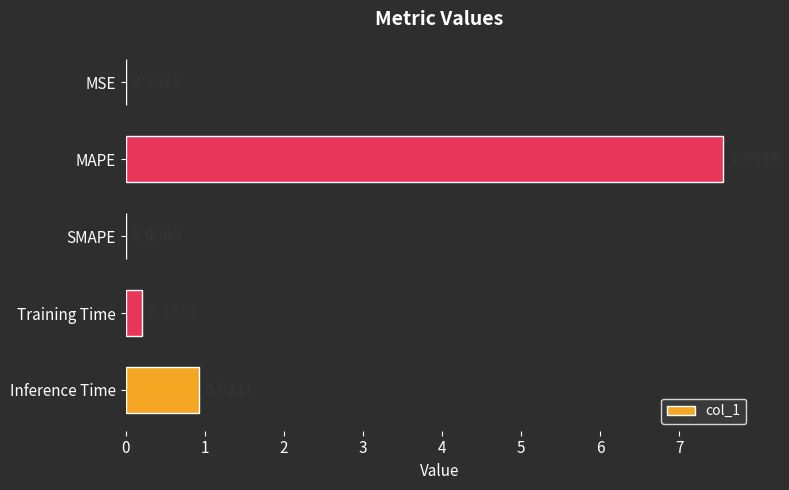

At which label is the value closest to 3?

Inference Time